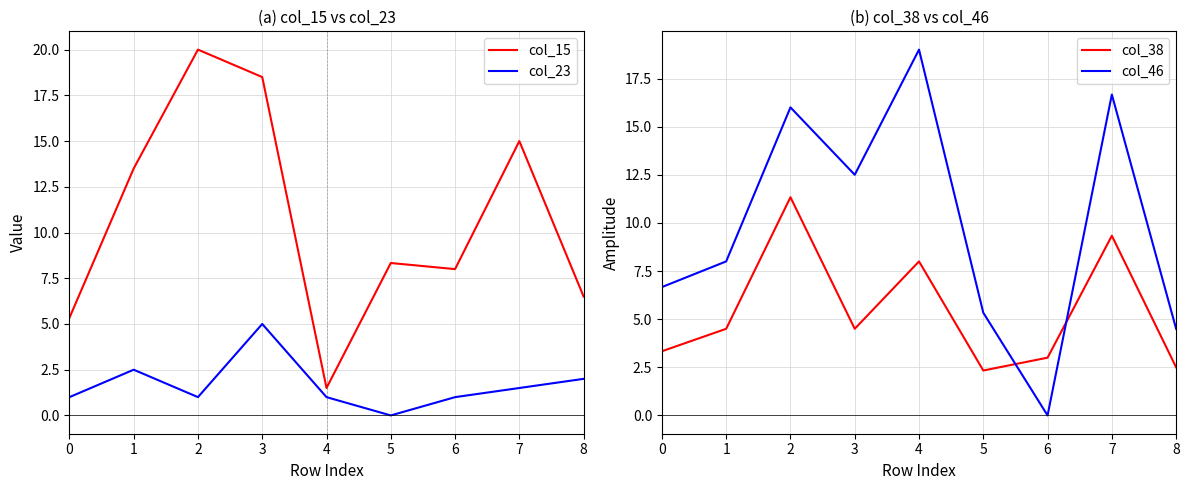

True or false: col_23 and col_15 intersect in this chart.

False